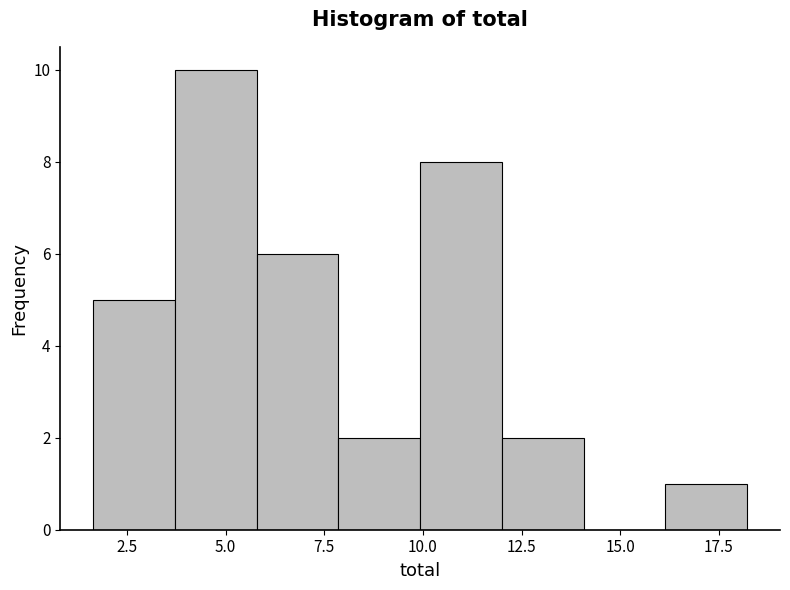

Reading left to right, transcribe this chart: for each bar, give the range it covers on the x-axis and its height. Neither the bar edges nor the heights are printed on the chart, so give them approximately, as read against the axes.

1.5 to 3.5: 5
3.5 to 6.0: 10
6.0 to 8.0: 6
8.0 to 10.0: 2
10.0 to 12.0: 8
12.0 to 14.0: 2
14.0 to 16.0: 0
16.0 to 18.0: 1